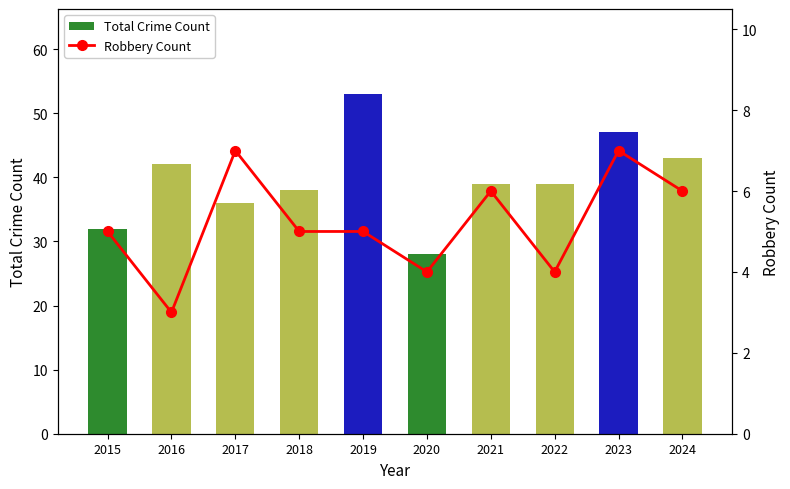

Reading left to right, what are all the values shown in this chart?

Total Crime Count: 2015=32	2016=42	2017=36	2018=38	2019=53	2020=28	2021=39	2022=39	2023=47	2024=43
Robbery Count: 2015=5	2016=3	2017=7	2018=5	2019=5	2020=4	2021=6	2022=4	2023=7	2024=6